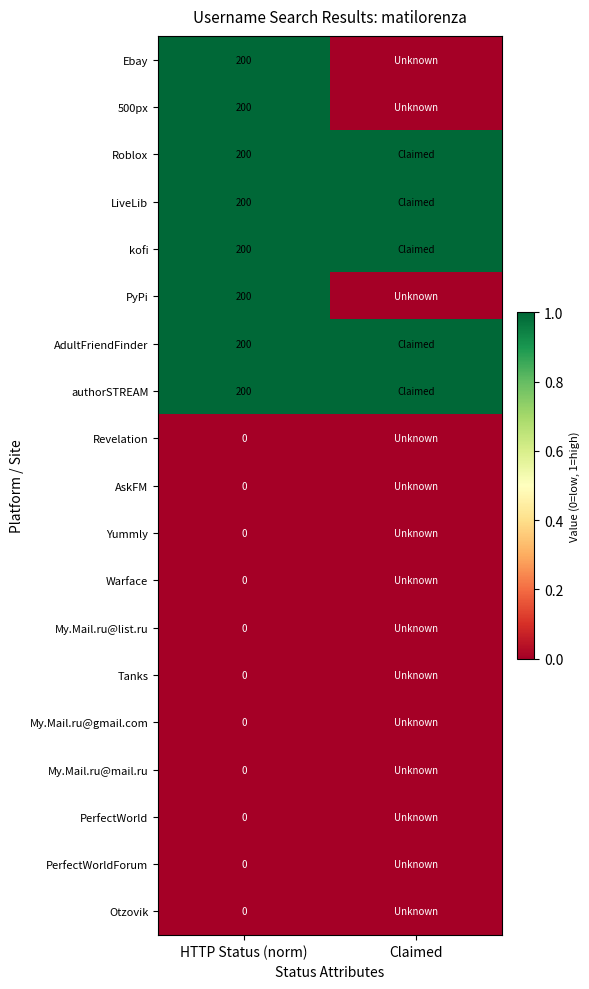

What is the difference between the highest and lowest values at HTTP Status (norm)?

200